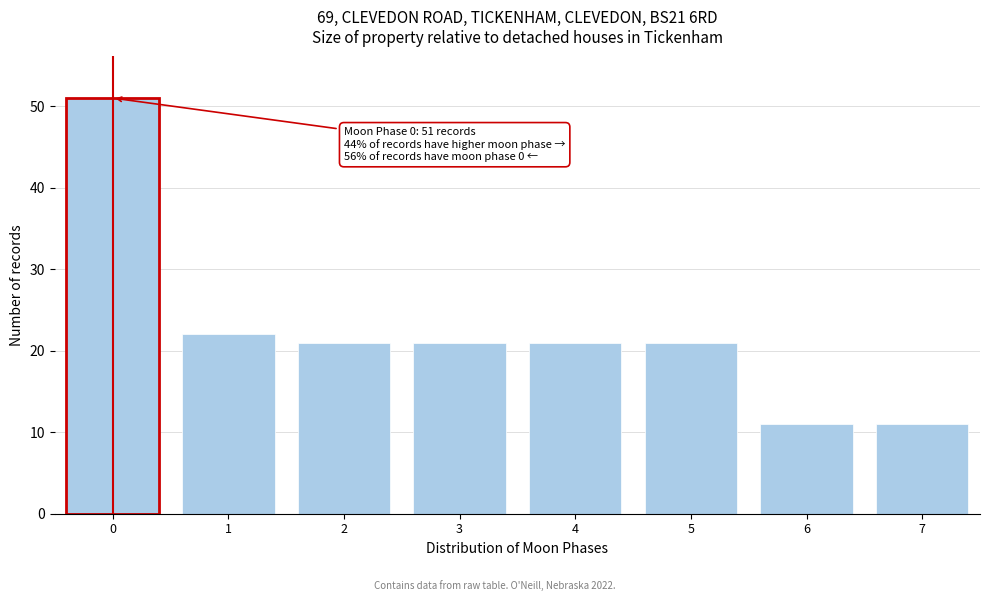

Reading left to right, list all the values displayed in this chart.

0=51	1=22	2=21	3=21	4=21	5=21	6=11	7=11